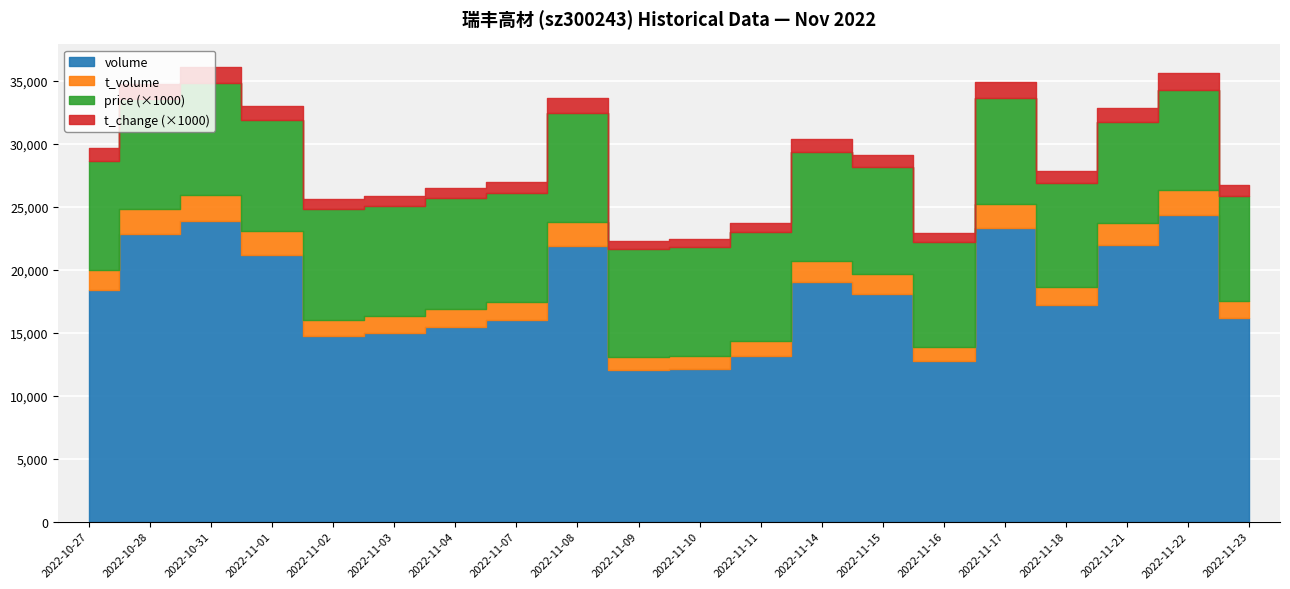

What is the label of the 15th point from the left?

2022-11-16